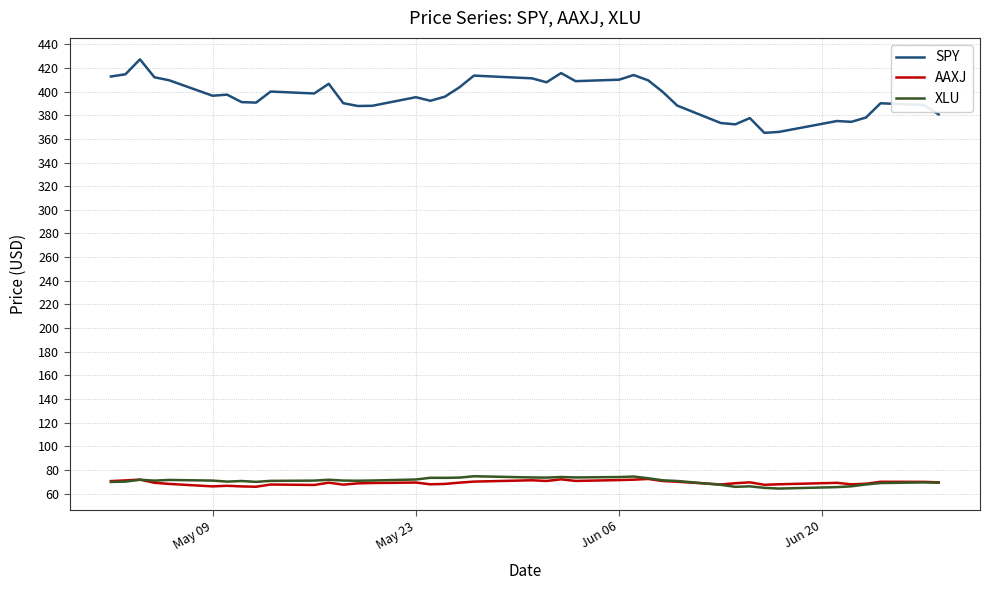

What is the minimum value shown in the chart?

64.4